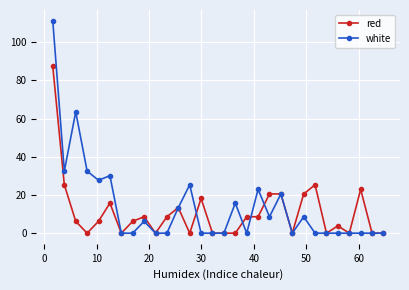

List the series in order of their peak value, lowest first.

red, white